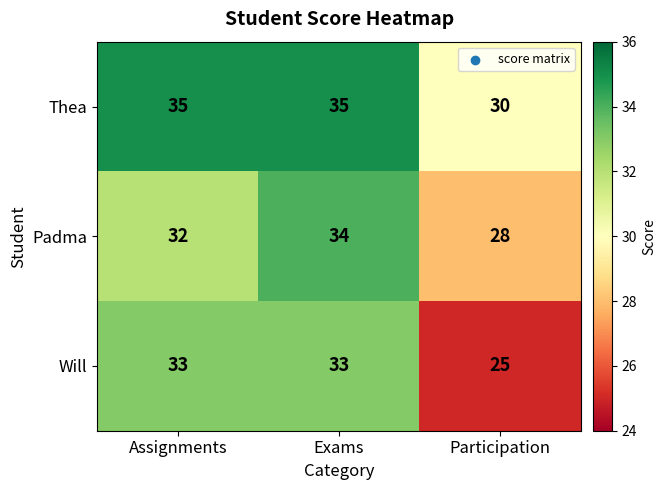

Reading right to left, transcribe all the data shown in this chart.

Thea: 30	35	35
Padma: 28	34	32
Will: 25	33	33